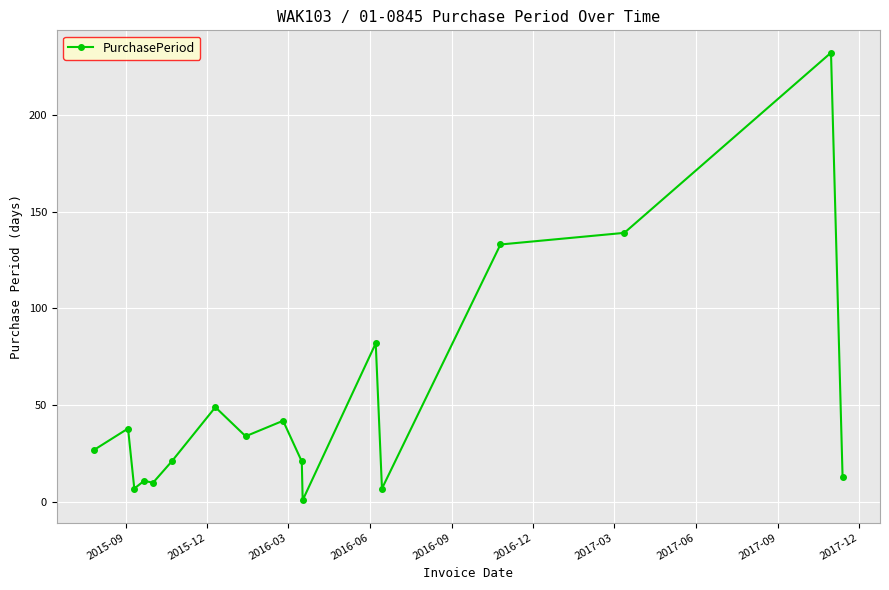

What is the average value?

51